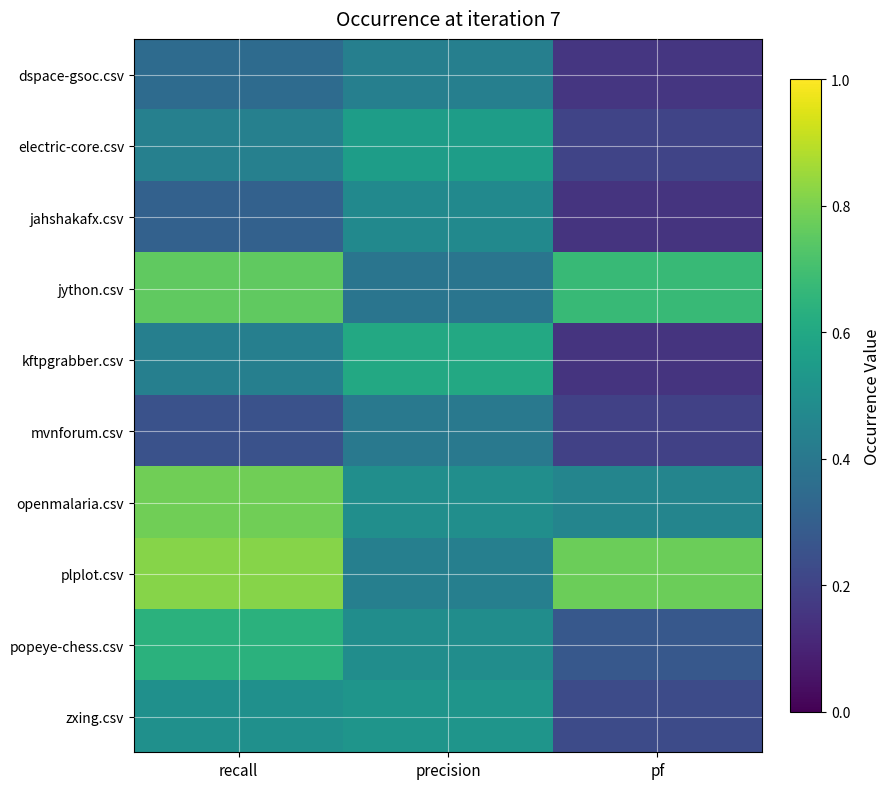

Reading left to right, extract all data points from this chart.

dspace-gsoc.csv: recall=0.3	precision=0.4	pf=0.2
electric-core.csv: recall=0.4	precision=0.6	pf=0.2
jahshakafx.csv: recall=0.3	precision=0.5	pf=0.1
jython.csv: recall=0.8	precision=0.4	pf=0.7
kftpgrabber.csv: recall=0.4	precision=0.6	pf=0.1
mvnforum.csv: recall=0.2	precision=0.4	pf=0.2
openmalaria.csv: recall=0.8	precision=0.5	pf=0.5
plplot.csv: recall=0.8	precision=0.4	pf=0.8
popeye-chess.csv: recall=0.6	precision=0.5	pf=0.3
zxing.csv: recall=0.5	precision=0.5	pf=0.2